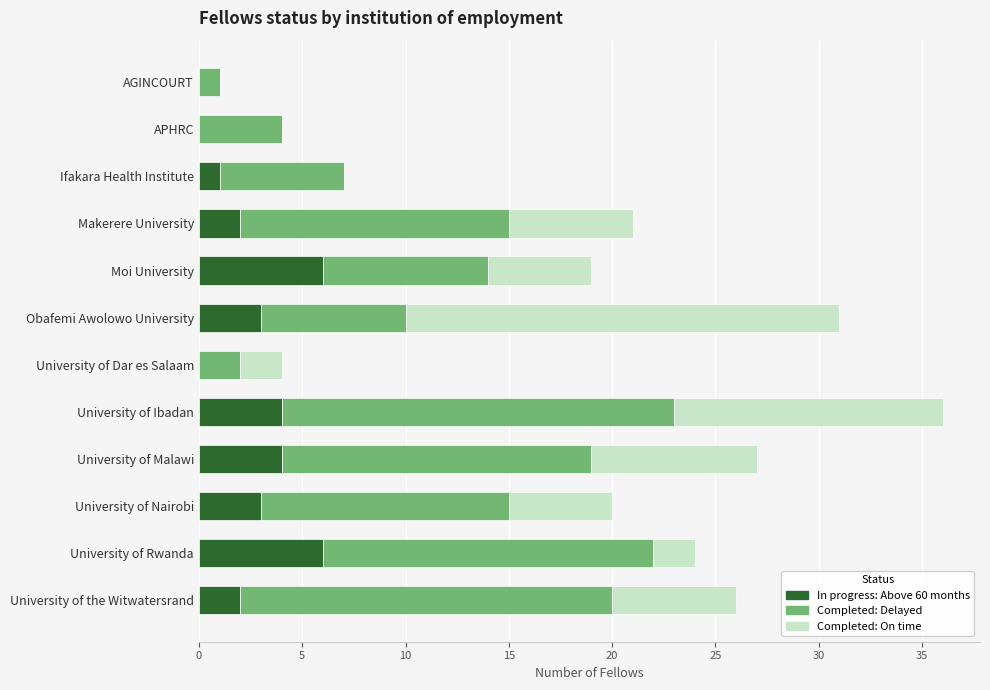

True or false: In progress: Above 60 months has a value of -2 at University of Dar es Salaam.

False